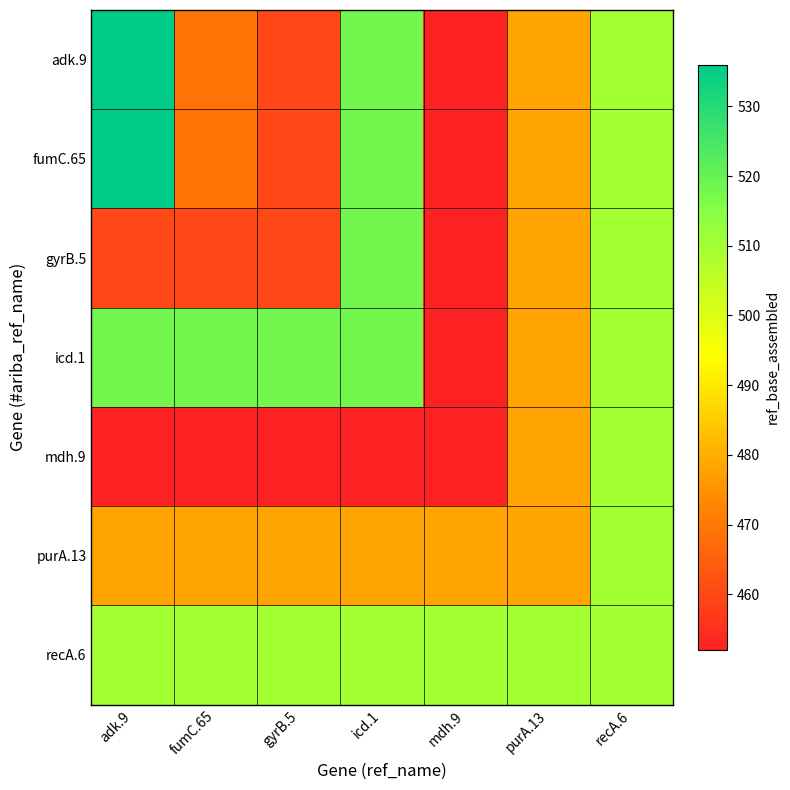

How many data points does each series have?

7